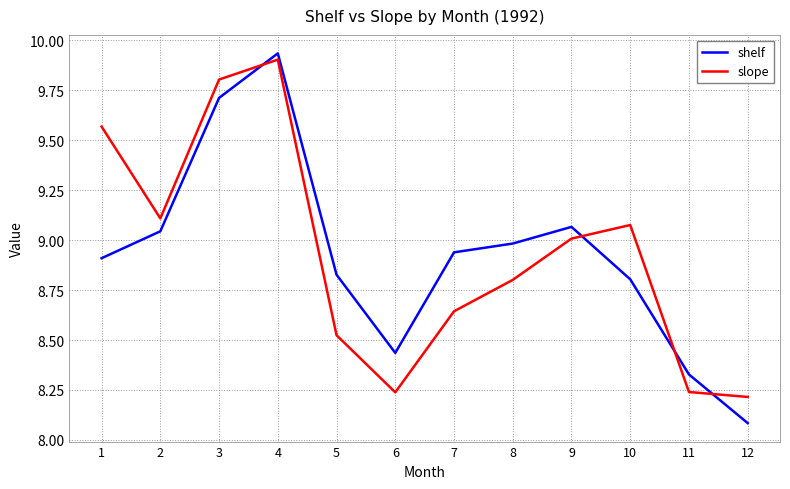

What is the total value across all series at 3?

19.5